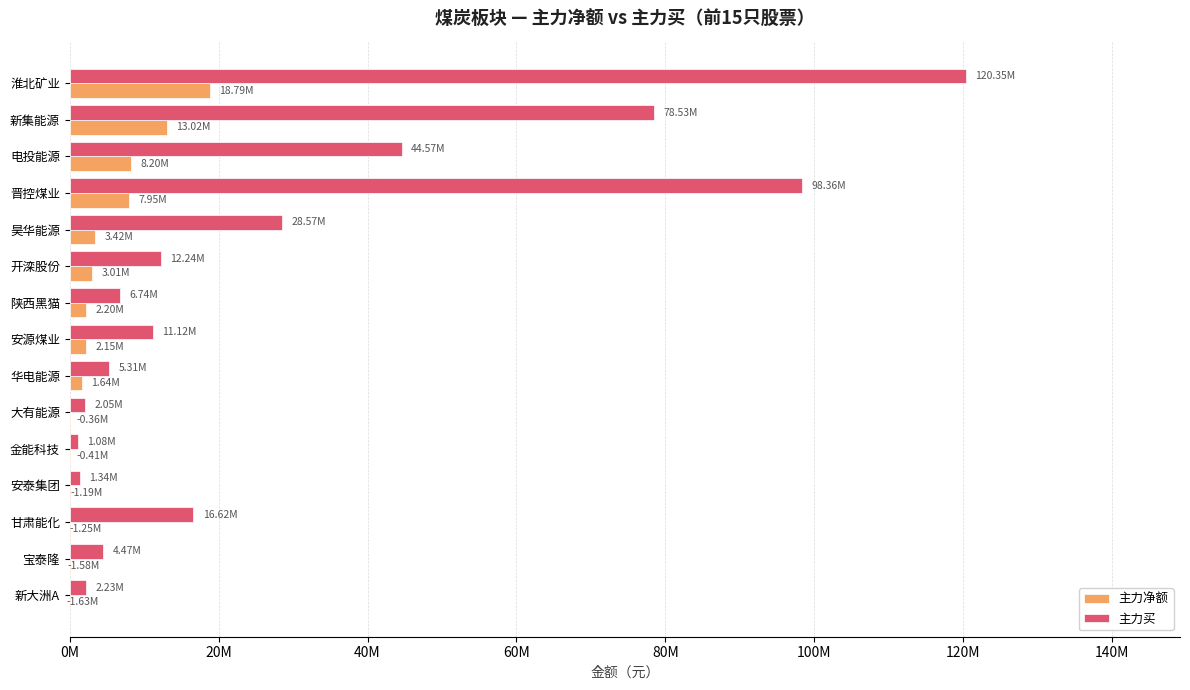

Are the bars horizontal?

Yes